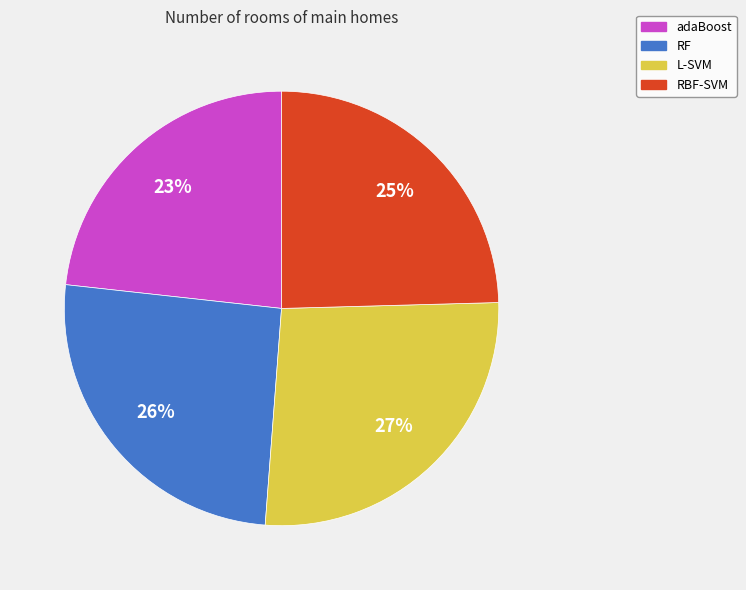

Does any single category account for the majority?

No